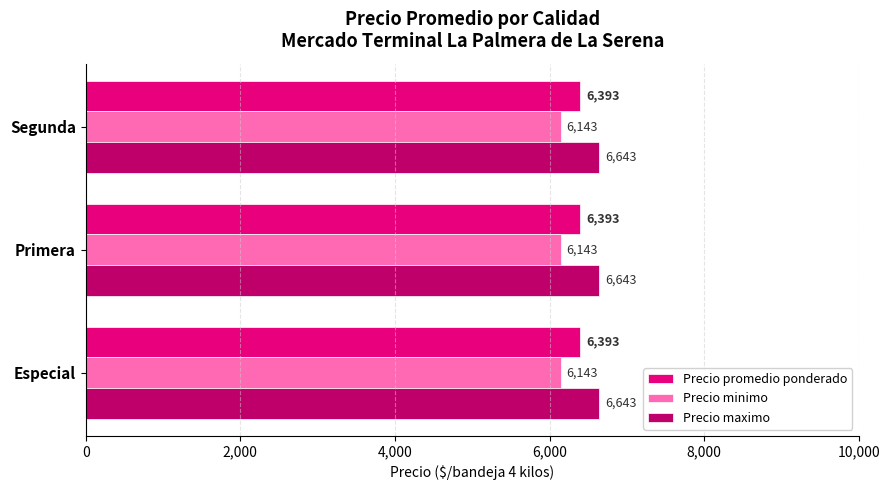

At Especial, list the series in order from smallest to largest.

Precio minimo, Precio promedio ponderado, Precio maximo